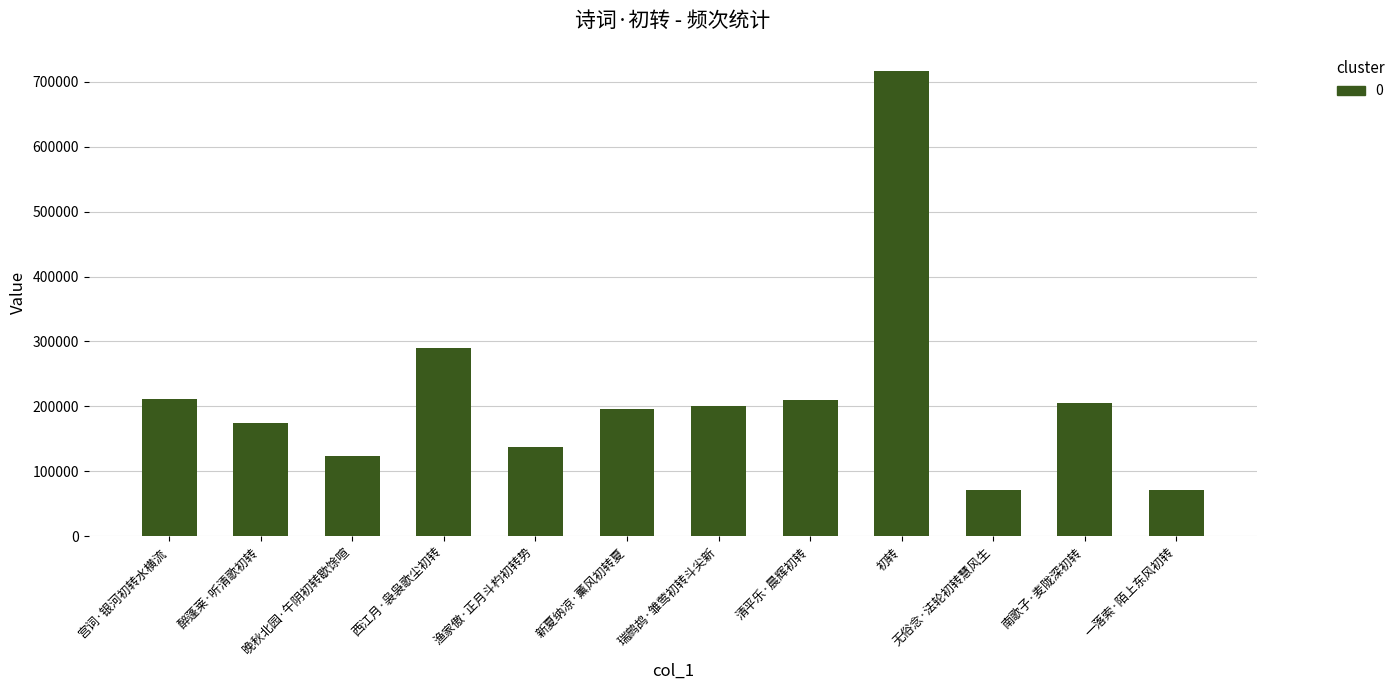

How many values are below 201253?

6